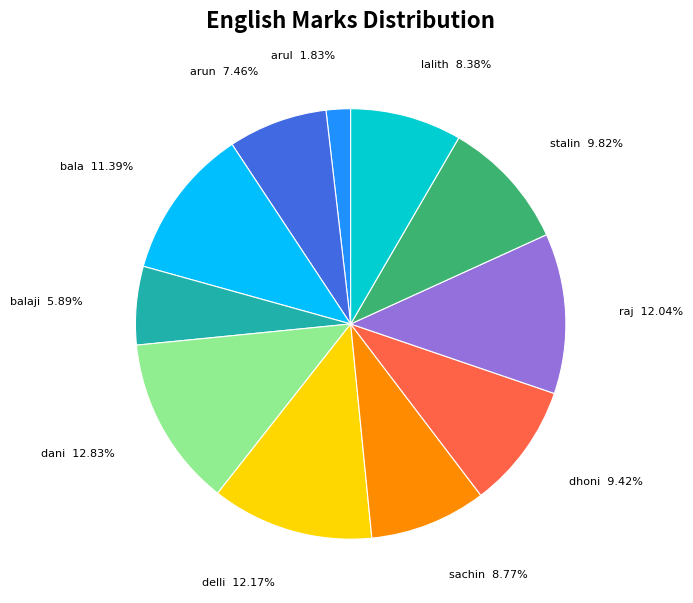

What percentage is the dani slice, to the nearest percent?

13%